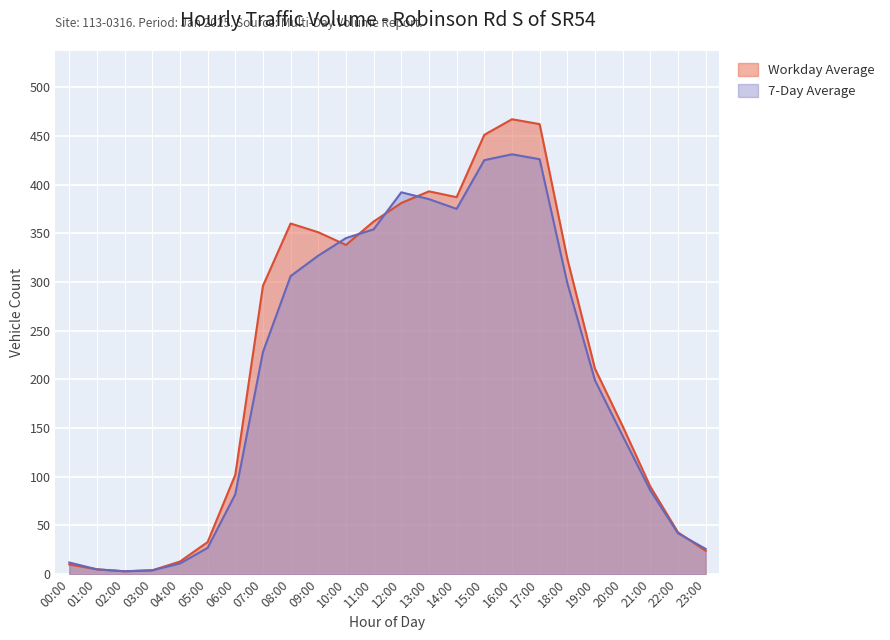

Rank the categories by 7-Day Average value from lowest to highest.

02:00, 03:00, 01:00, 04:00, 00:00, 23:00, 05:00, 22:00, 06:00, 21:00, 20:00, 19:00, 07:00, 18:00, 08:00, 09:00, 10:00, 11:00, 14:00, 13:00, 12:00, 15:00, 17:00, 16:00